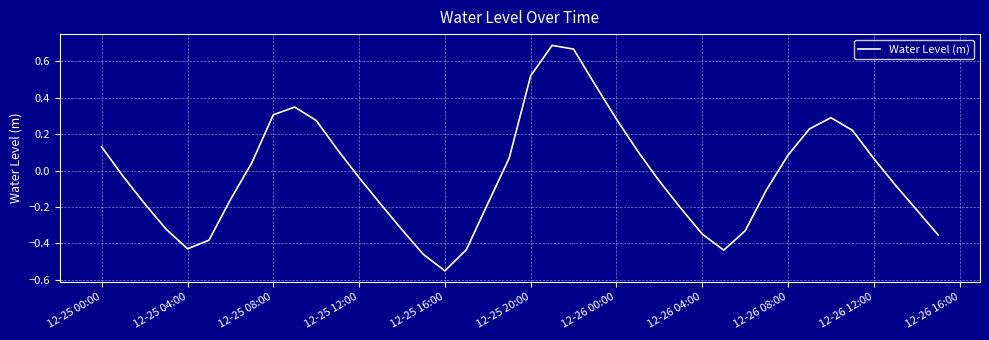

The value at 12-25 16:00 is -0.3. True or false?

False